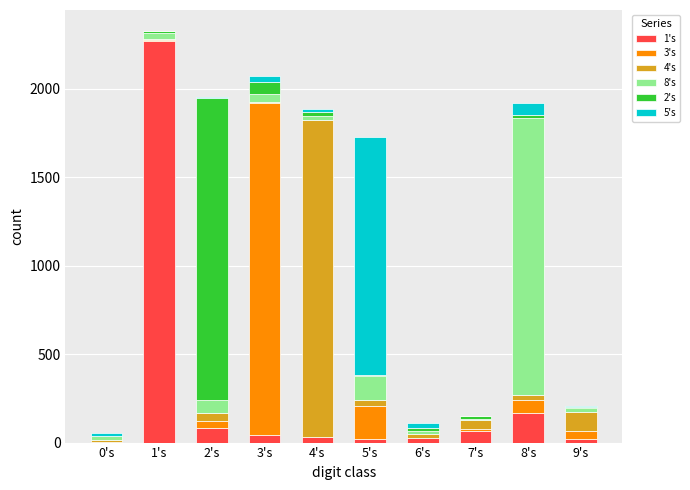

How many data points does each series have?

10